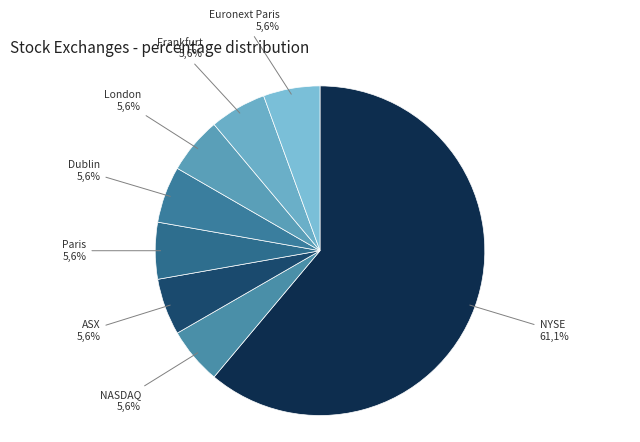

Between Paris and NASDAQ, which is larger?

Paris